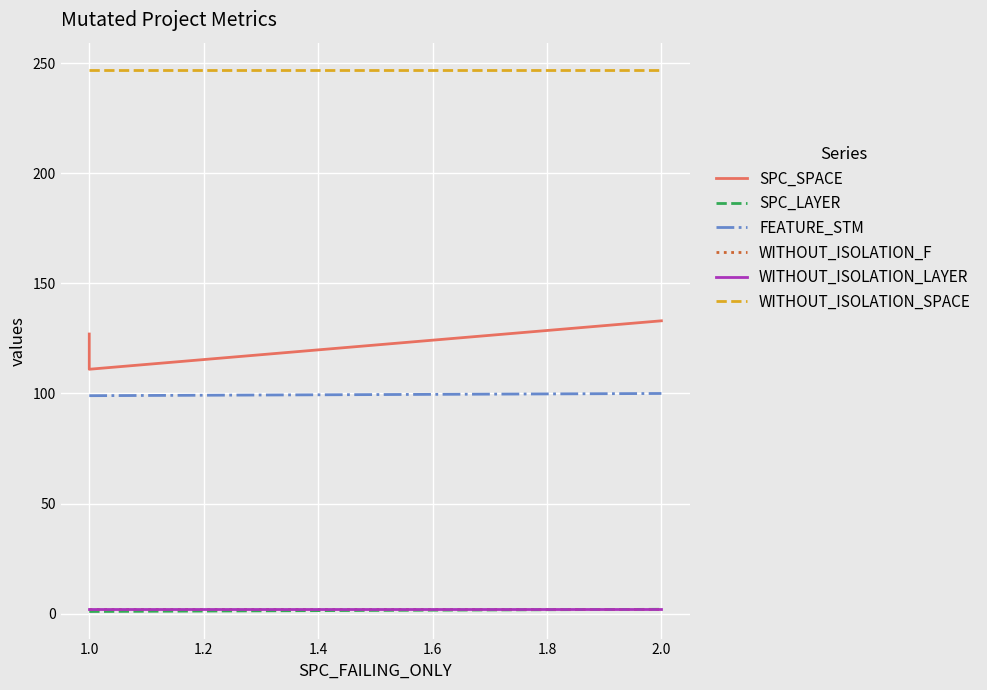

What is the difference between the highest and lowest values at 2.0?

245